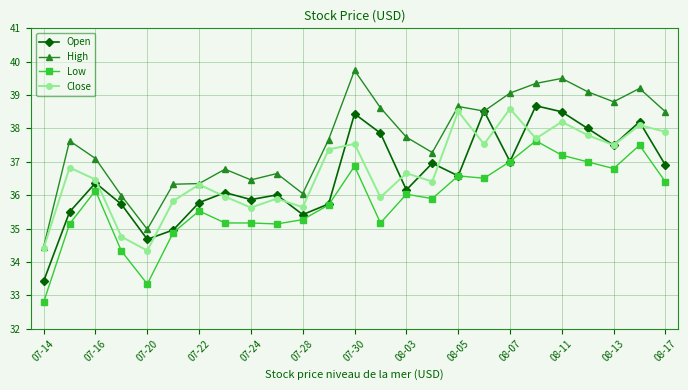

What is the average value of the Low series?

35.8